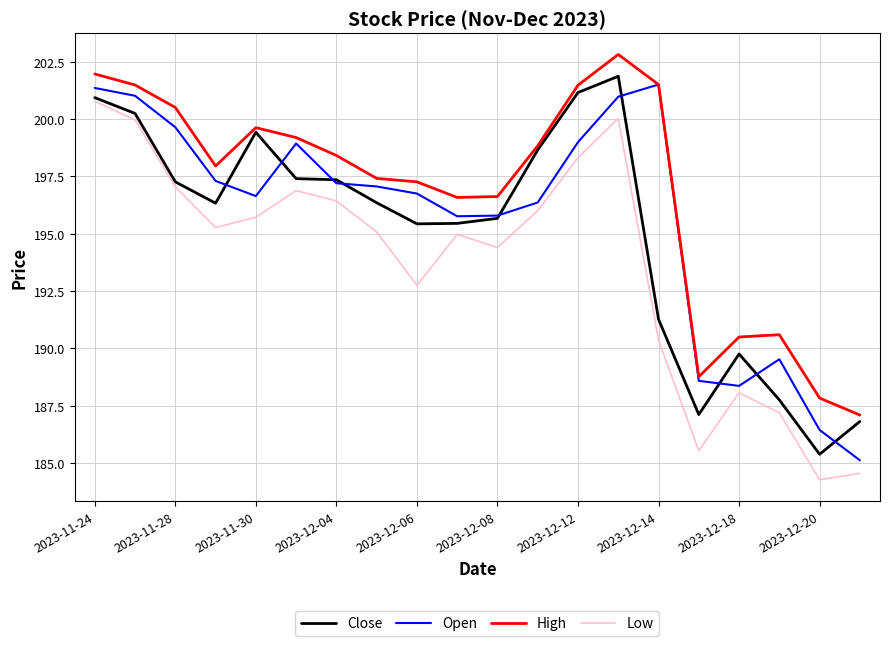

Which series has the largest total across all categories?

High